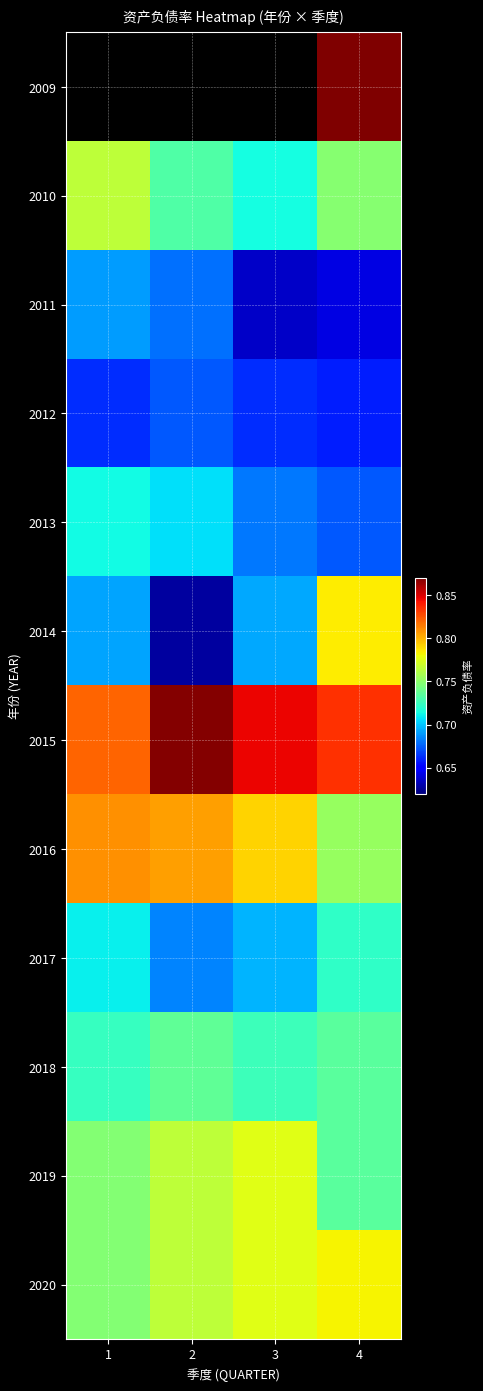

Which has a higher value, 4 or 1?

1